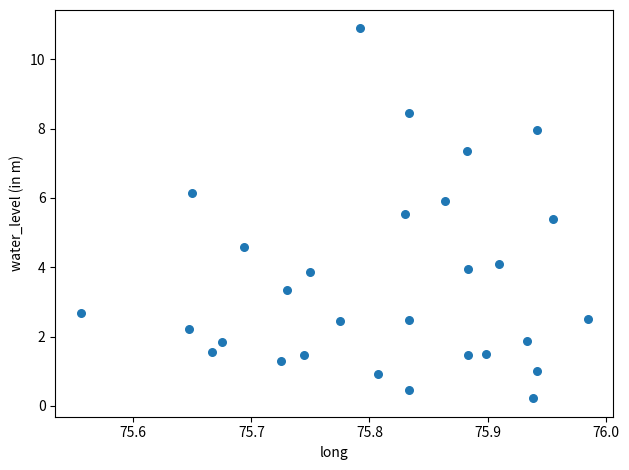

What is the range of Y values (max minus min)?

10.7